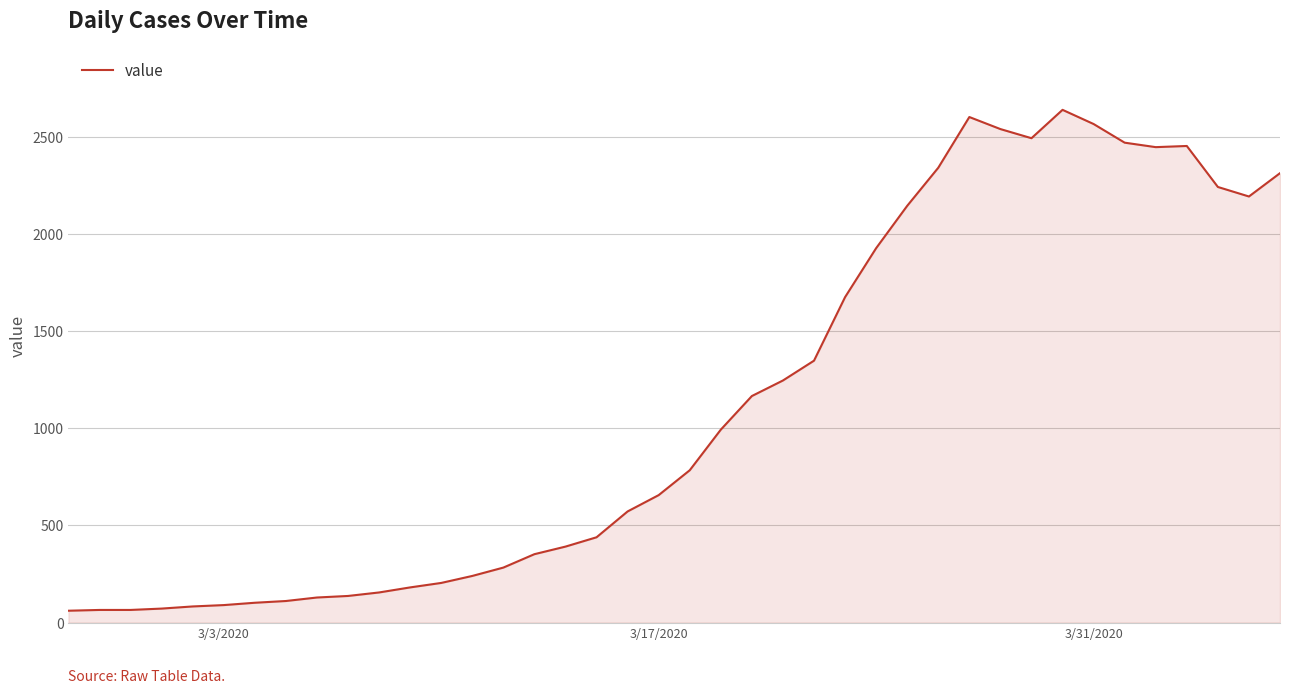

What is the maximum value shown in the chart?

2639